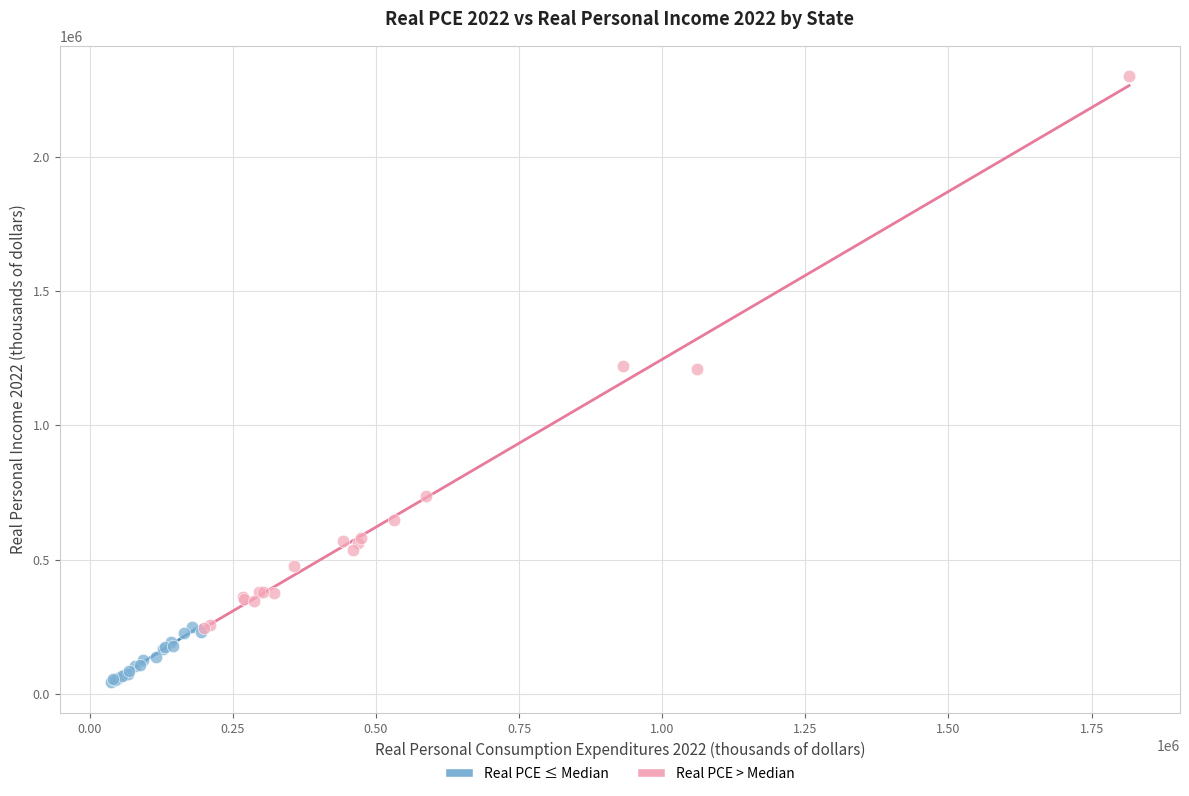

Which series reaches the maximum Y coordinate?

Real PCE > Median